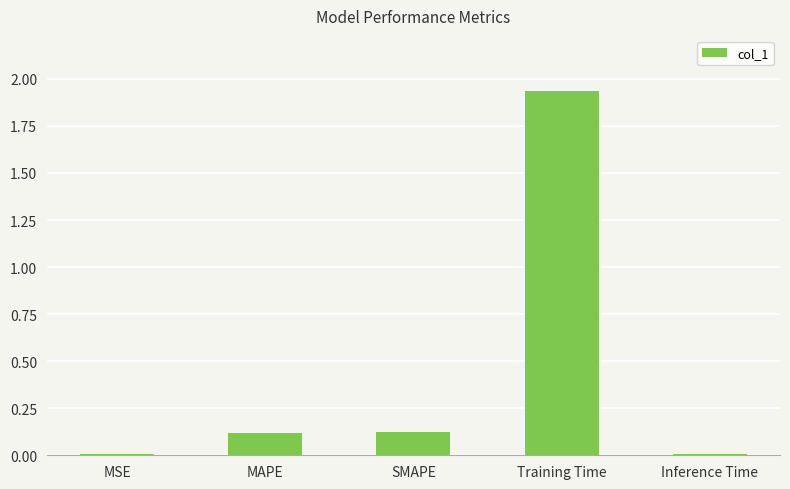

What is the sum of all values?

2.2